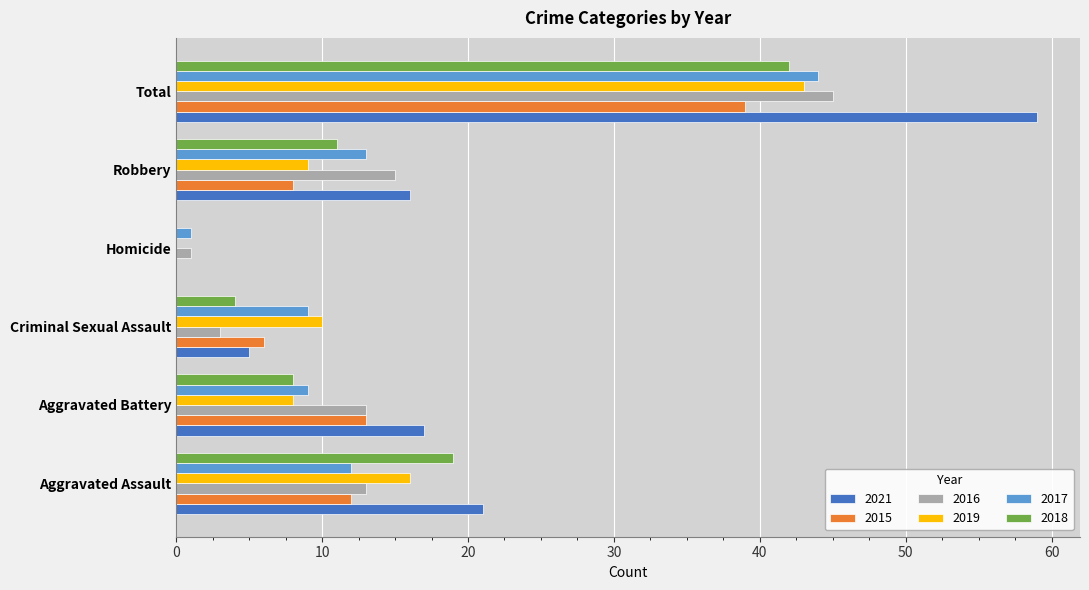

What is the approximate value of 2016 at Total?

45